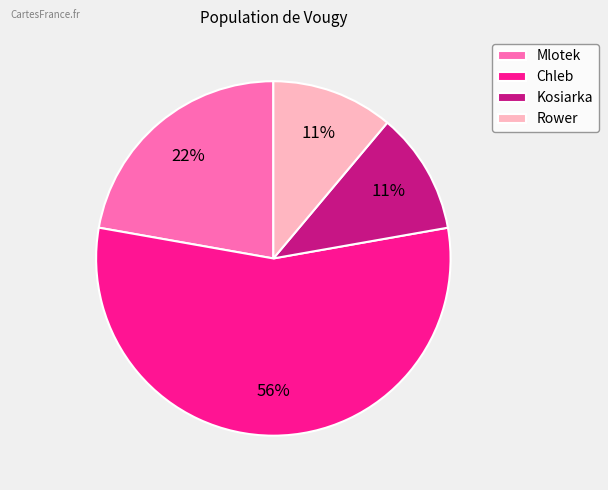

Is the sum of Kosiarka and Mlotek greater than half?

No